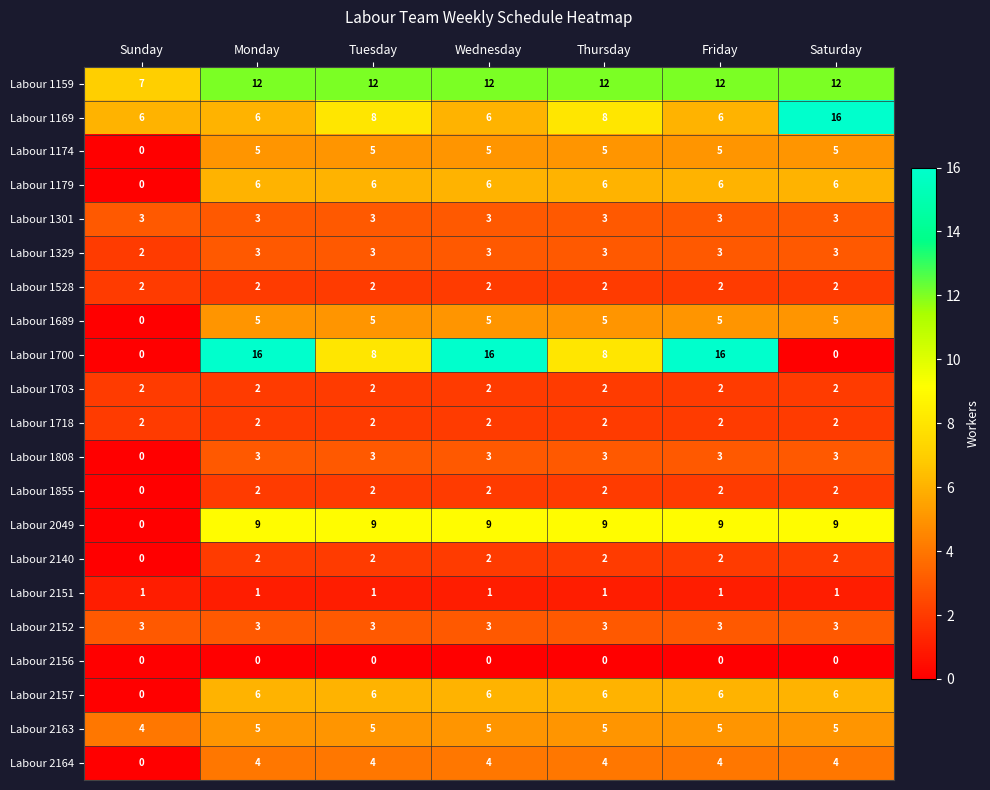

What is the average value of the Labour 1174 series?

4